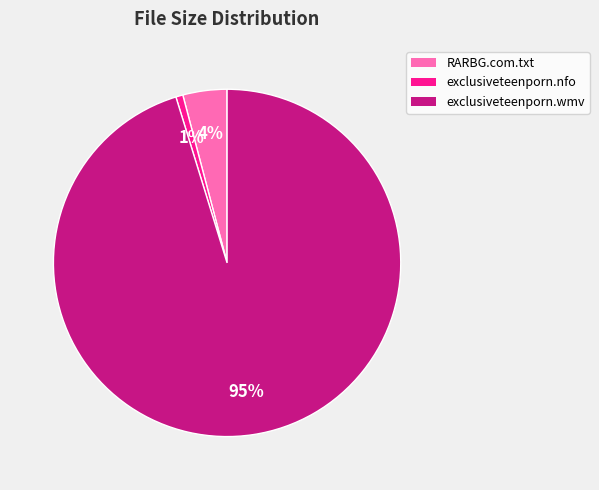

True or false: exclusiveteenporn.wmv accounts for 85% of the total.

False